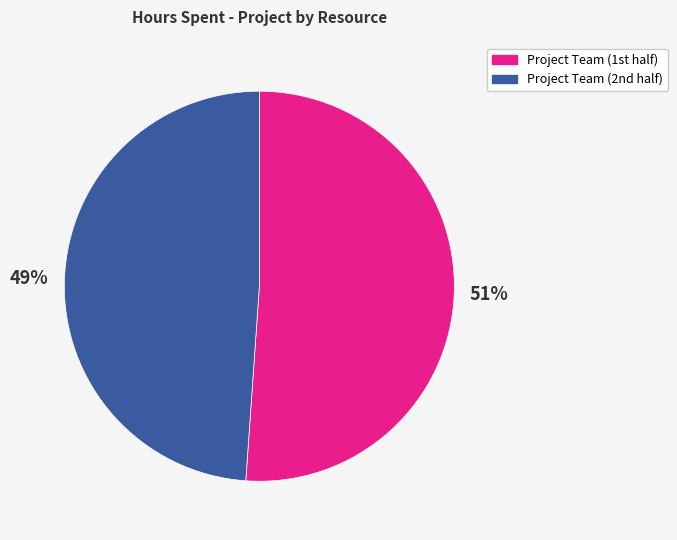

Which slice is the largest?

Project Team (1st half)